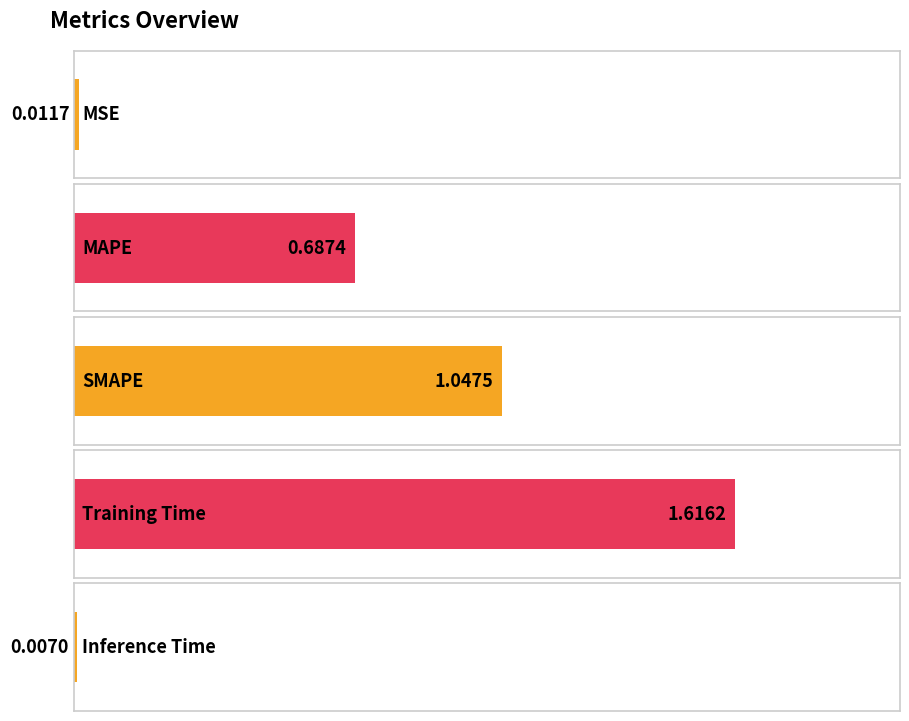

Reading left to right, transcribe all the data shown in this chart.

0.0	0.7	1.0	1.6	0.0